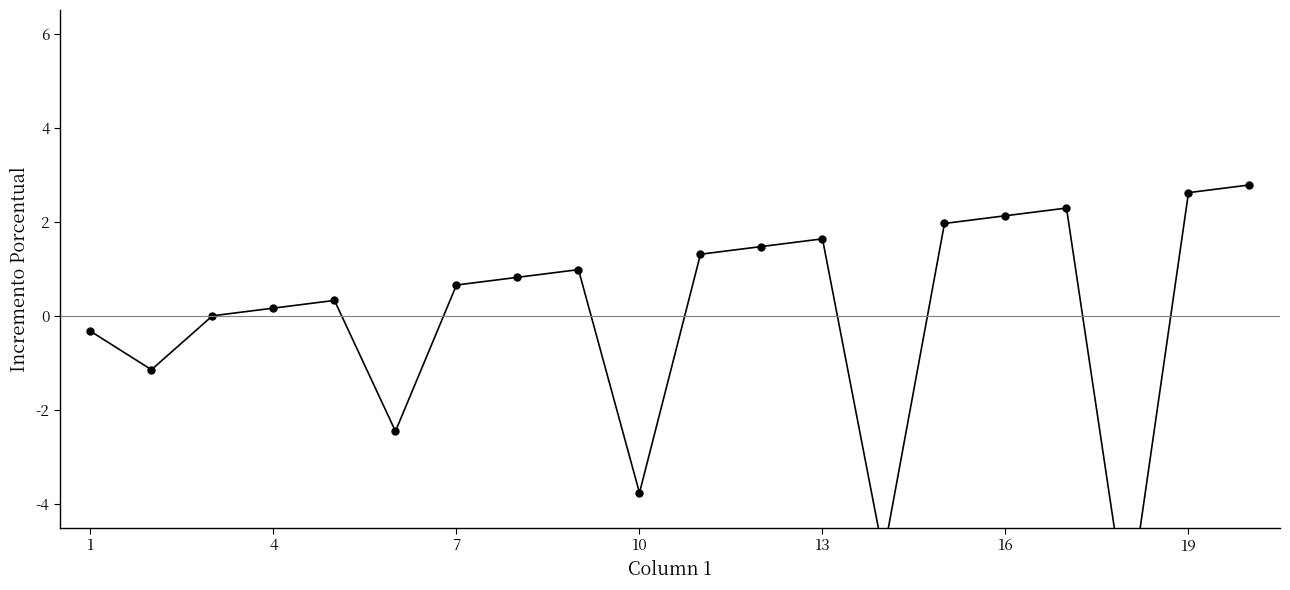

What is the difference between the maximum and minimum values?

9.2